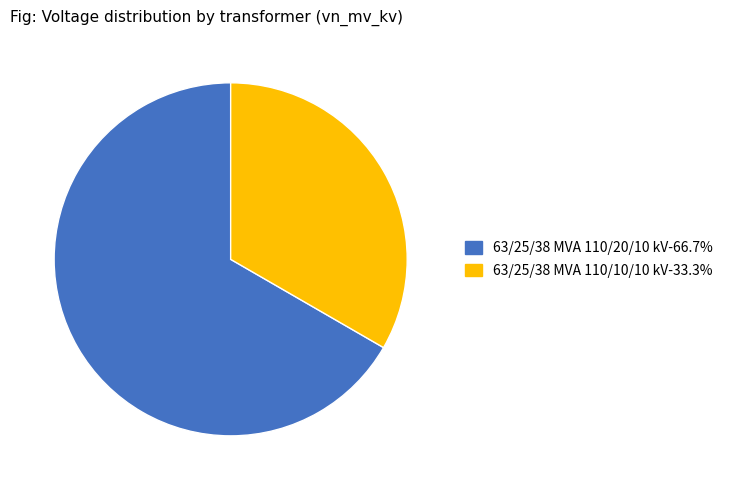

Between 63/25/38 MVA 110/10/10 kV and 63/25/38 MVA 110/20/10 kV, which is larger?

63/25/38 MVA 110/20/10 kV